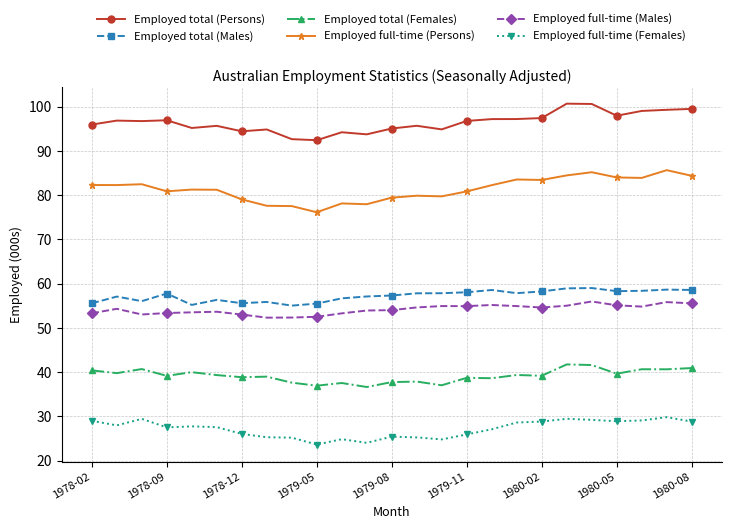

What is the minimum value shown in the chart?

23.6